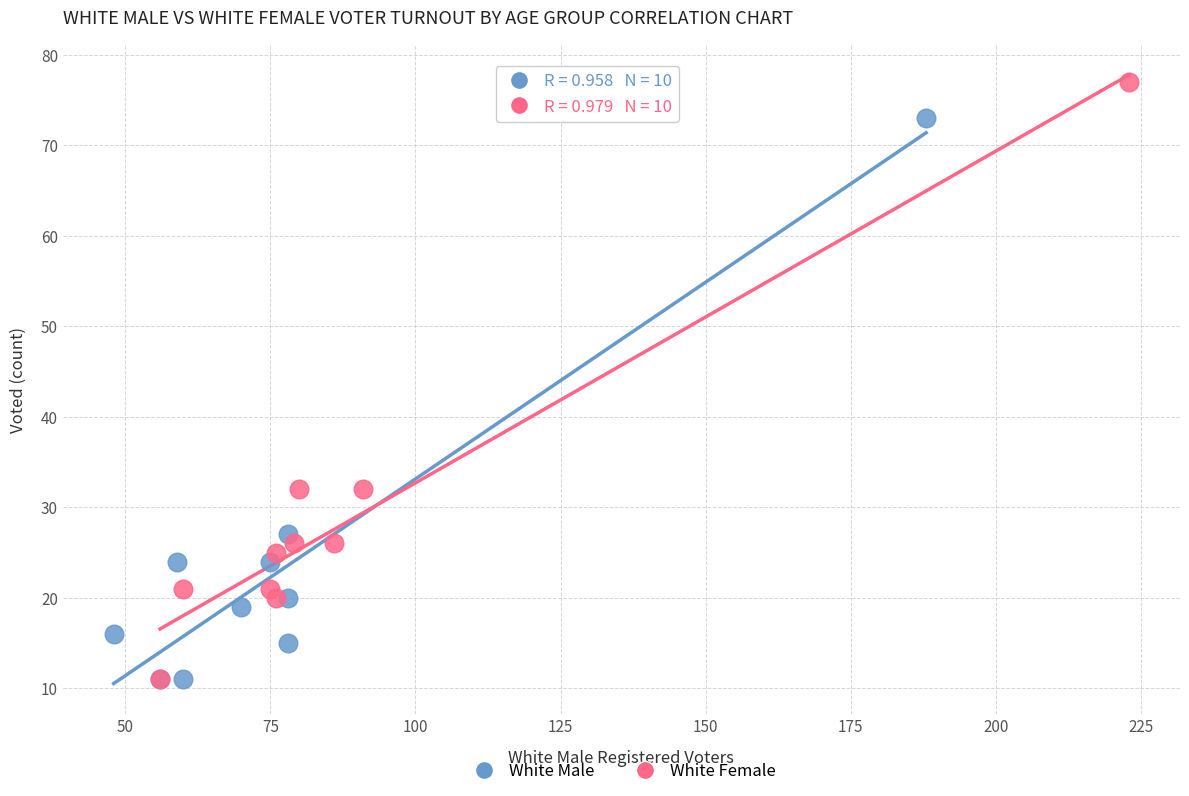

Which series has the largest Y range (max minus min)?

White Female